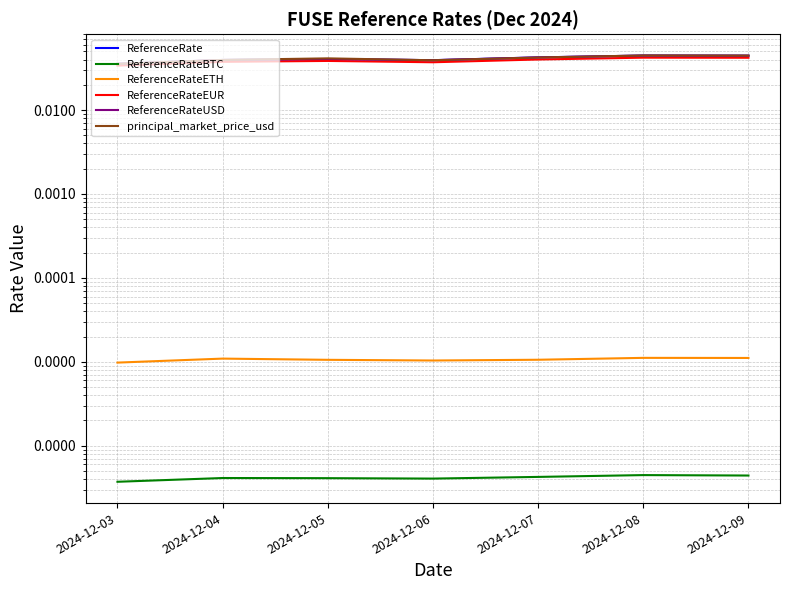

Which has a higher value, 2024-12-03 or 2024-12-06?

2024-12-06